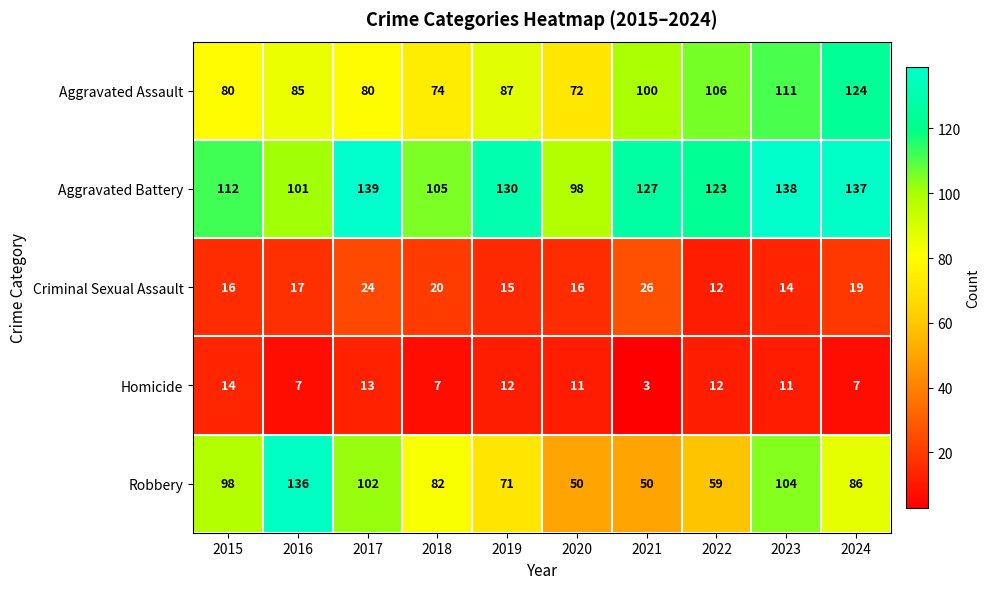

How many categories are shown in the chart?

10